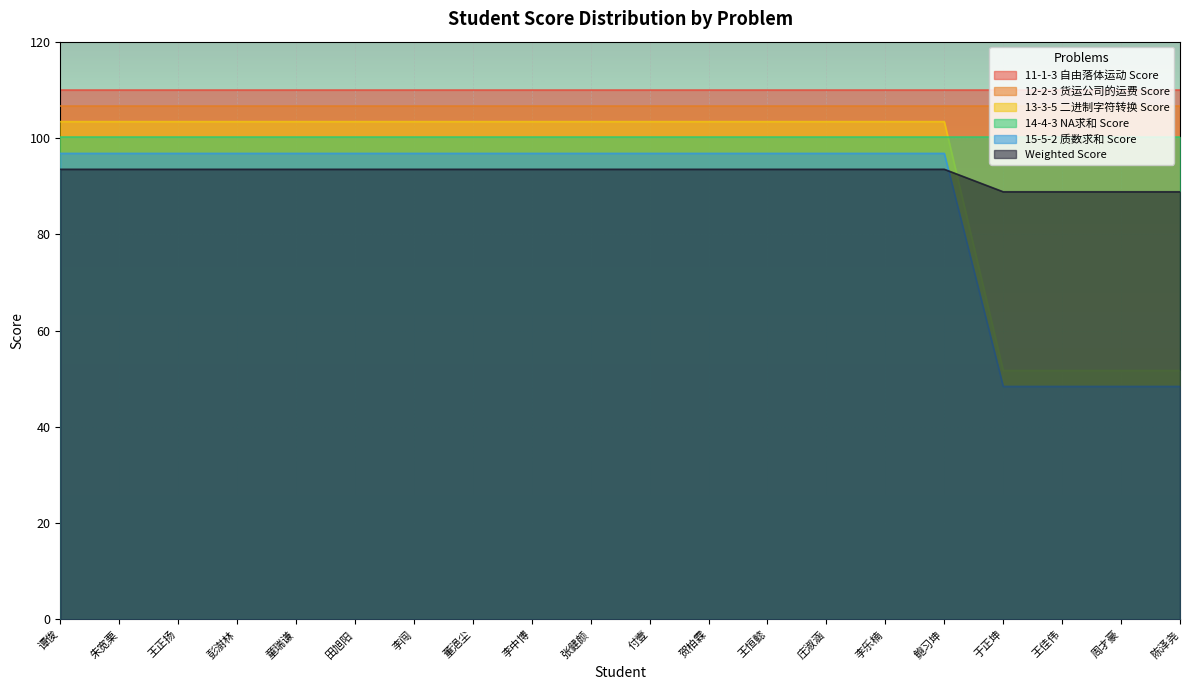

What is the maximum value for 15-5-2 质数求和 Score?

96.8